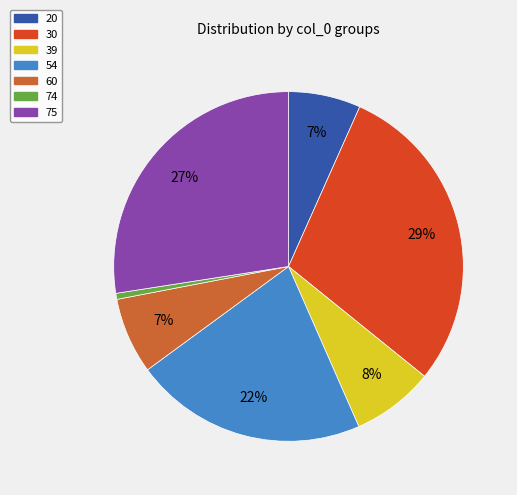

To the nearest percent, what is the combined percentage of 20 and 75?

34%